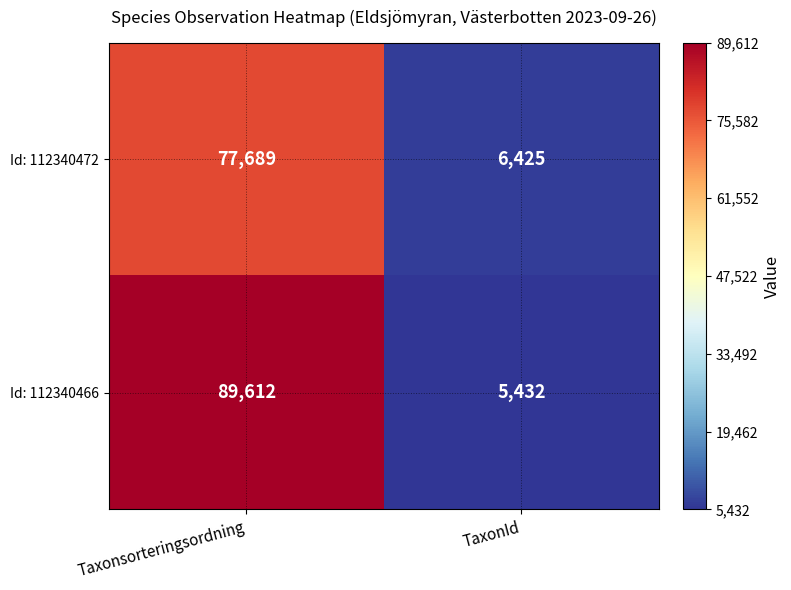

What is the lowest value of the Id: 112340472 series?

6425